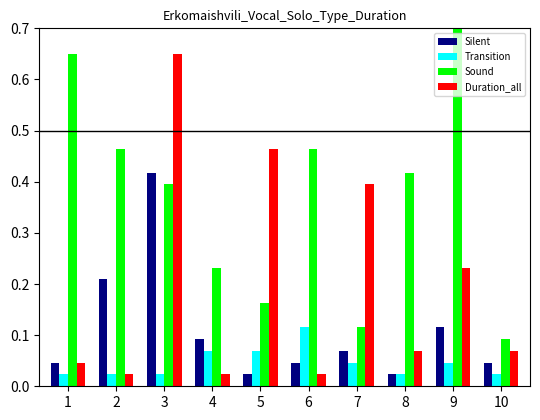

Reading left to right, extract all data points from this chart.

Silent: 1=0.0	2=0.2	3=0.4	4=0.1	5=0.0	6=0.0	7=0.1	8=0.0	9=0.1	10=0.0
Transition: 1=0.0	2=0.0	3=0.0	4=0.1	5=0.1	6=0.1	7=0.0	8=0.0	9=0.0	10=0.0
Sound: 1=0.7	2=0.5	3=0.4	4=0.2	5=0.2	6=0.5	7=0.1	8=0.4	9=1.4	10=0.1
Duration_all: 1=0.0	2=0.0	3=0.7	4=0.0	5=0.5	6=0.0	7=0.4	8=0.1	9=0.2	10=0.1